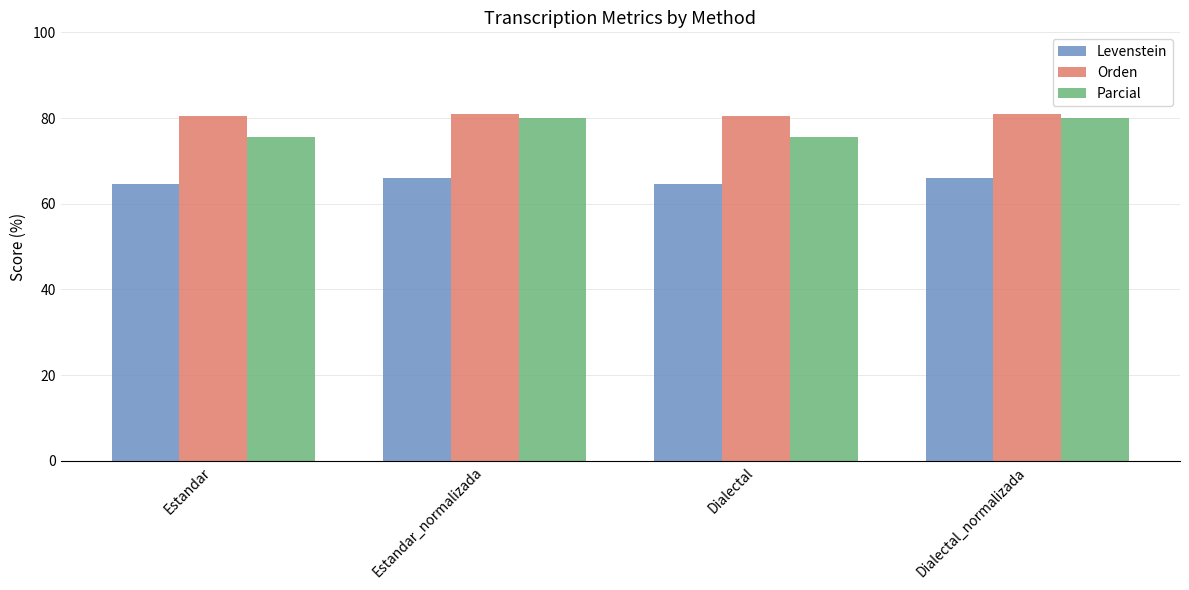

True or false: Orden has a value of 49.1 at Estandar.

False